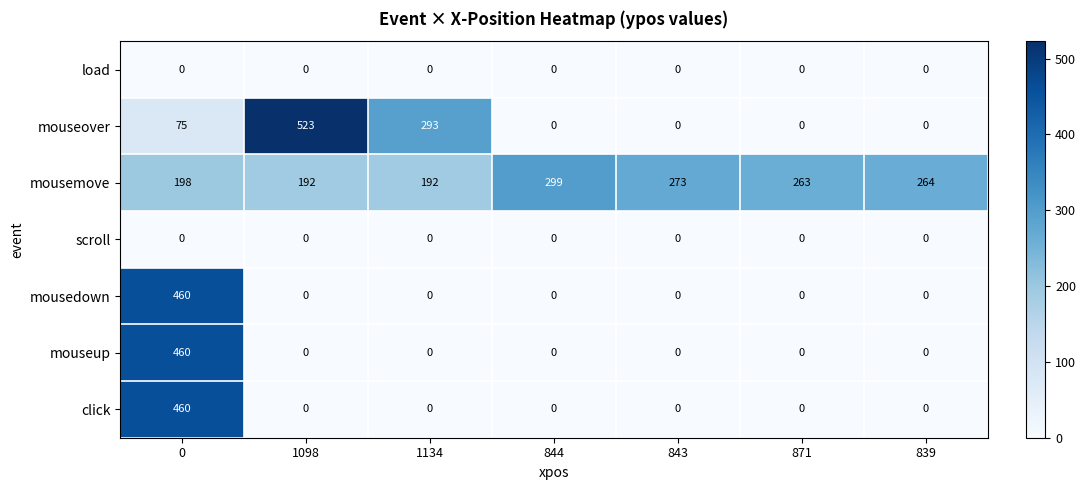

At how many categories does at least one series exceed 168?

7